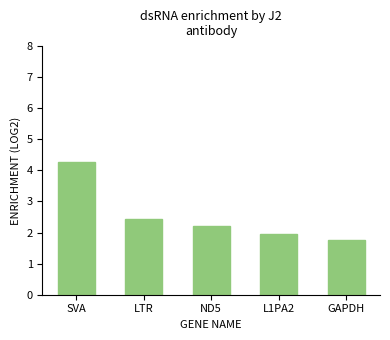

Which label corresponds to the largest value in the chart?

SVA